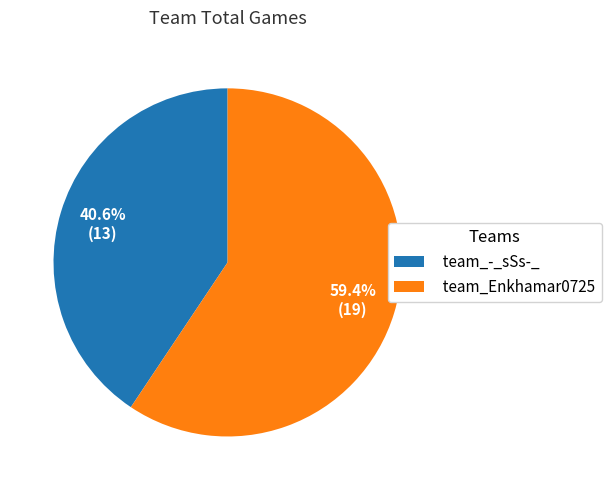

Is there any slice that represents more than half of the pie?

Yes